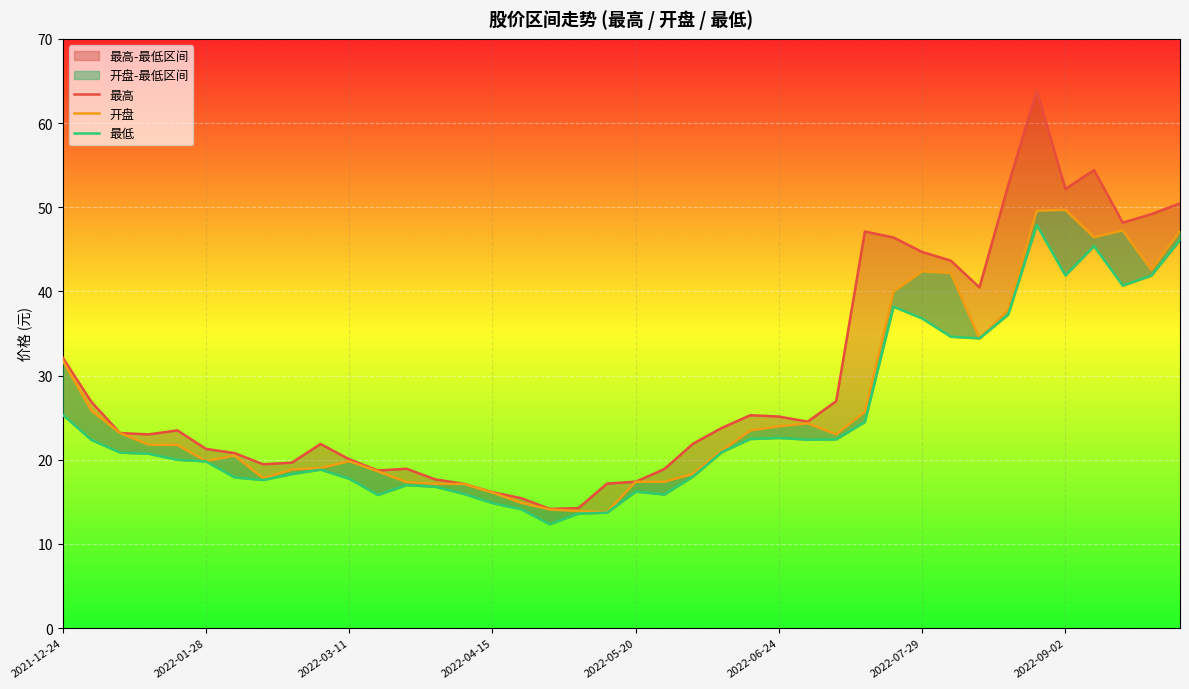

The 最低 series shows 32.9 at 8. True or false?

False